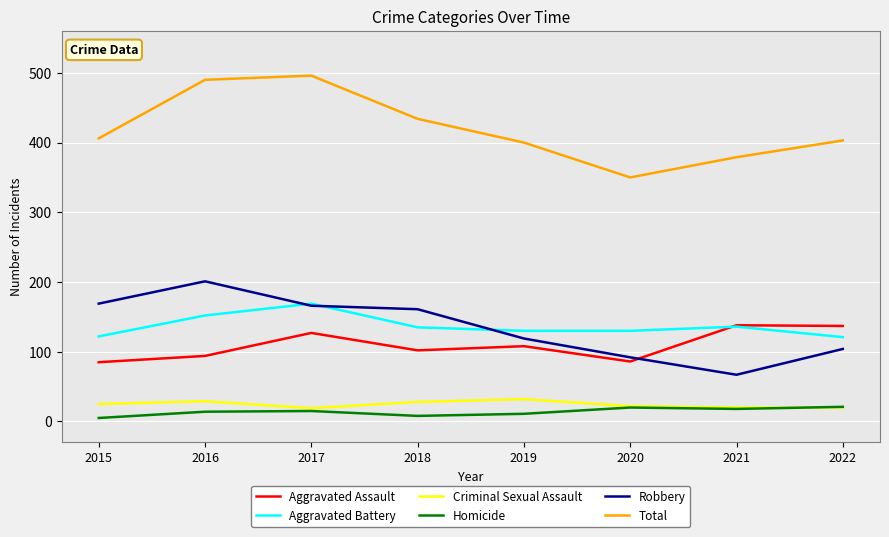

Which series has the largest range (max minus min)?

Total